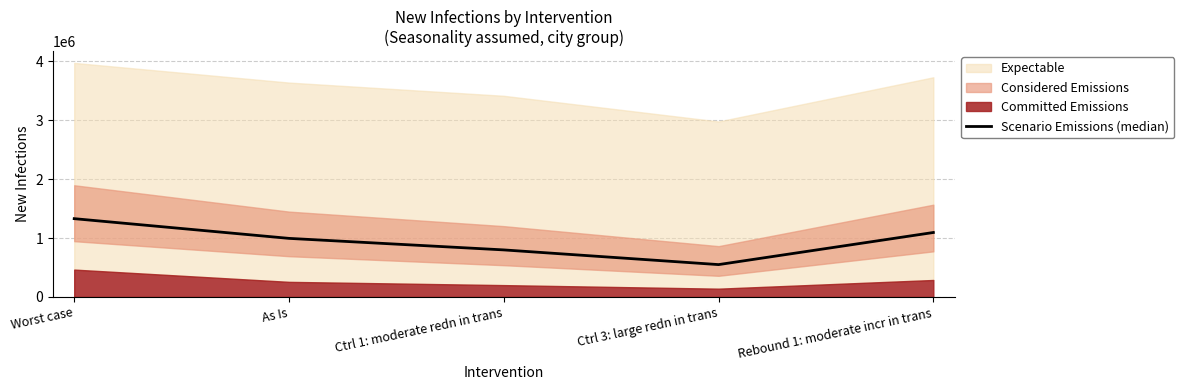

What is the sum of all values?

4766762